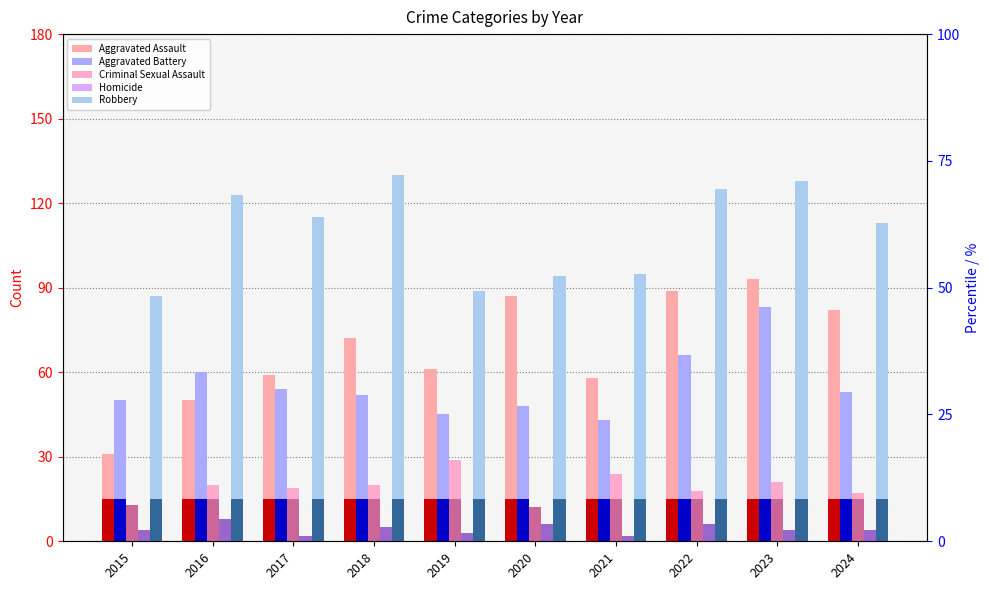

At how many categories does at least one series exceed 105?

6